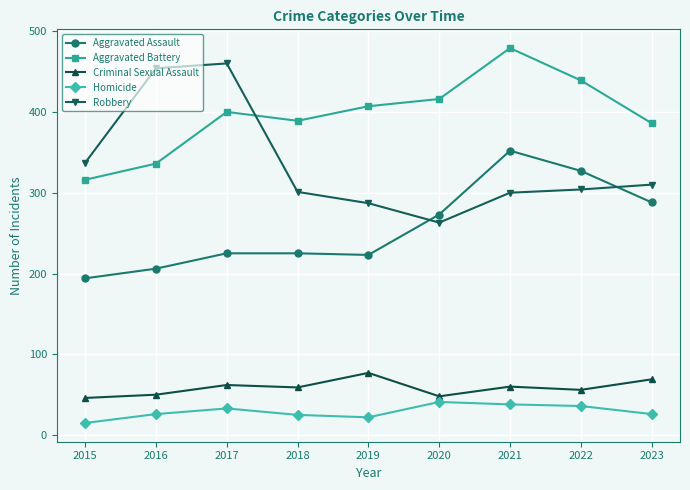

How many lines are shown in the chart?

5